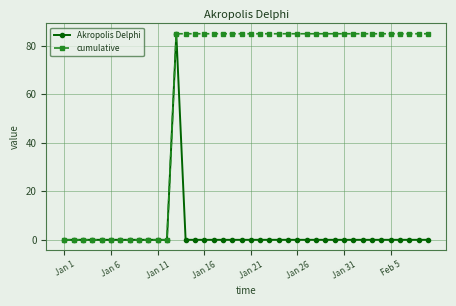

What is the sum of all Akropolis Delphi values?

85